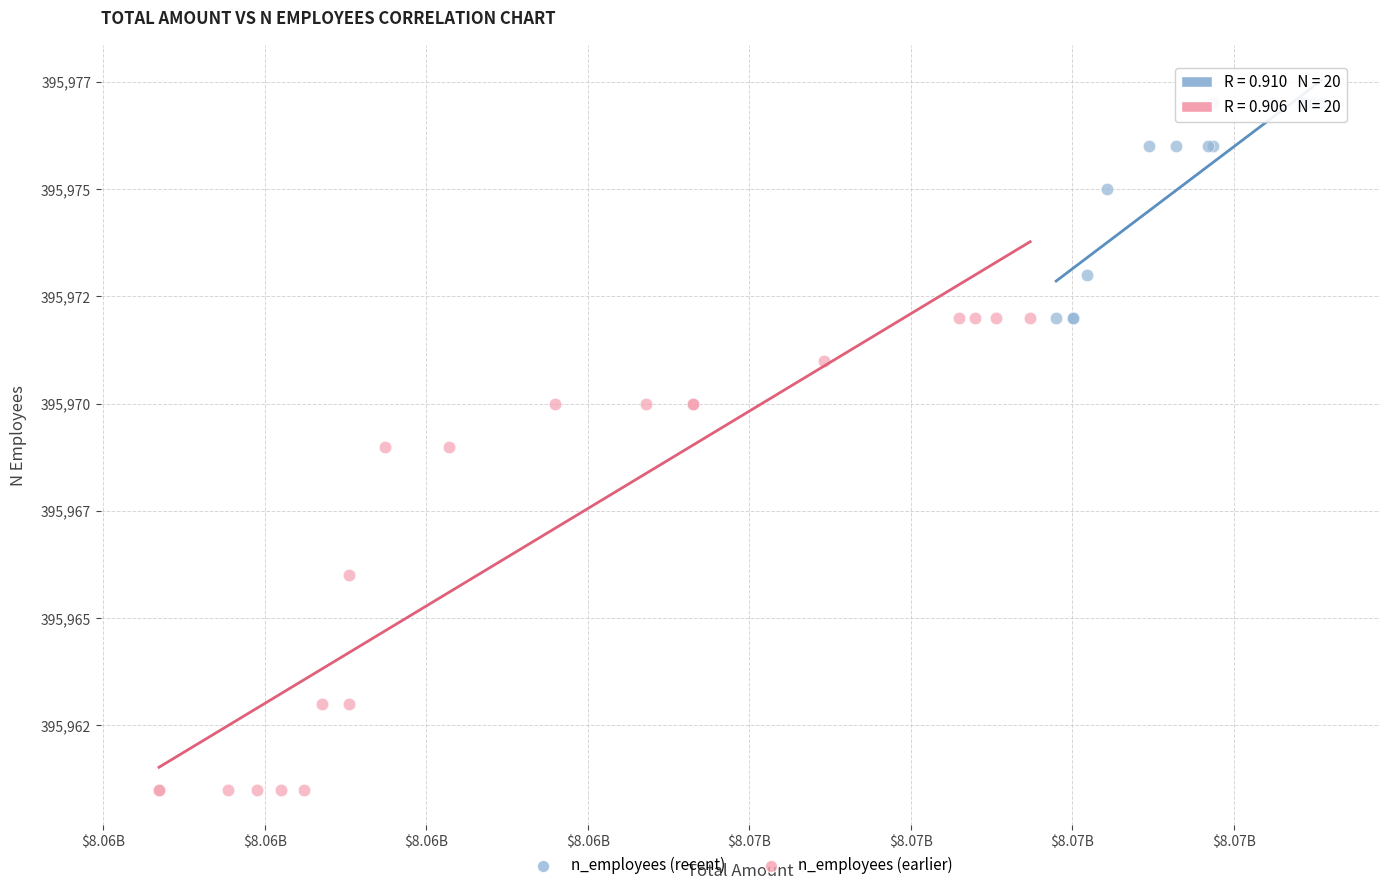

Which series has the widest spread of Y values?

n_employees (earlier)